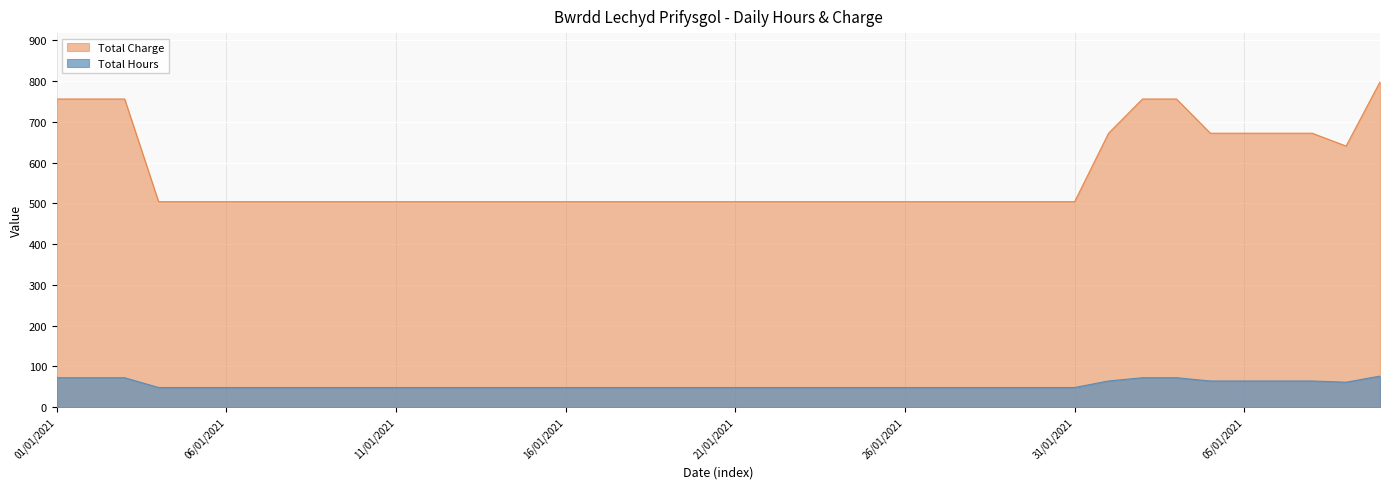

At which category is the sum across all series the highest?

09/01/2021